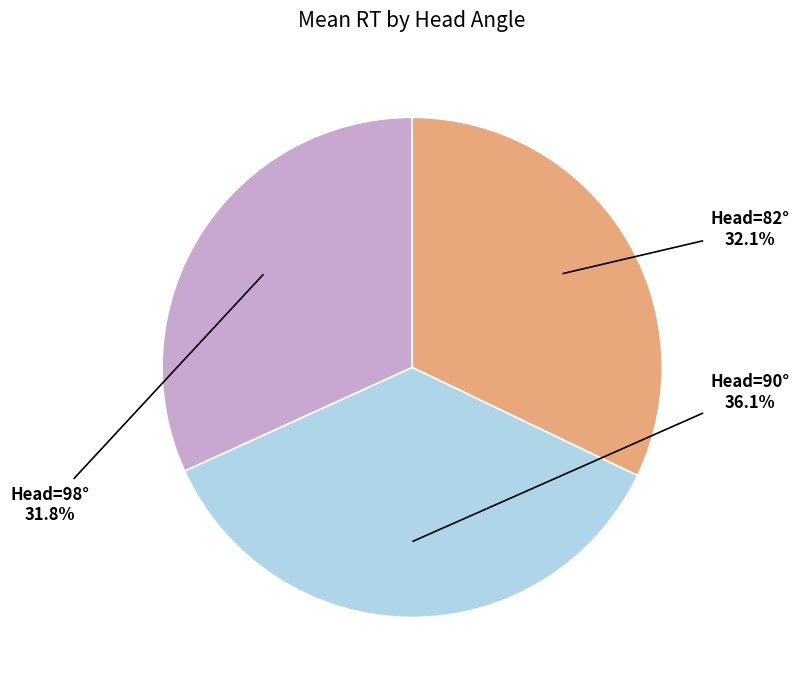

Does any single category account for the majority?

No